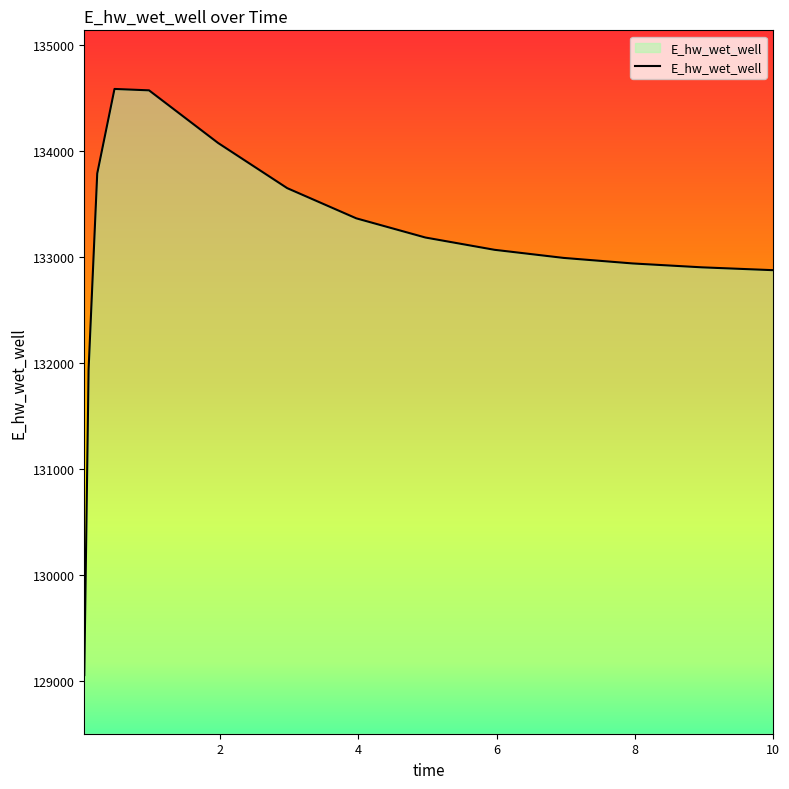

What is the difference between the second highest and second lowest values?

2632.7